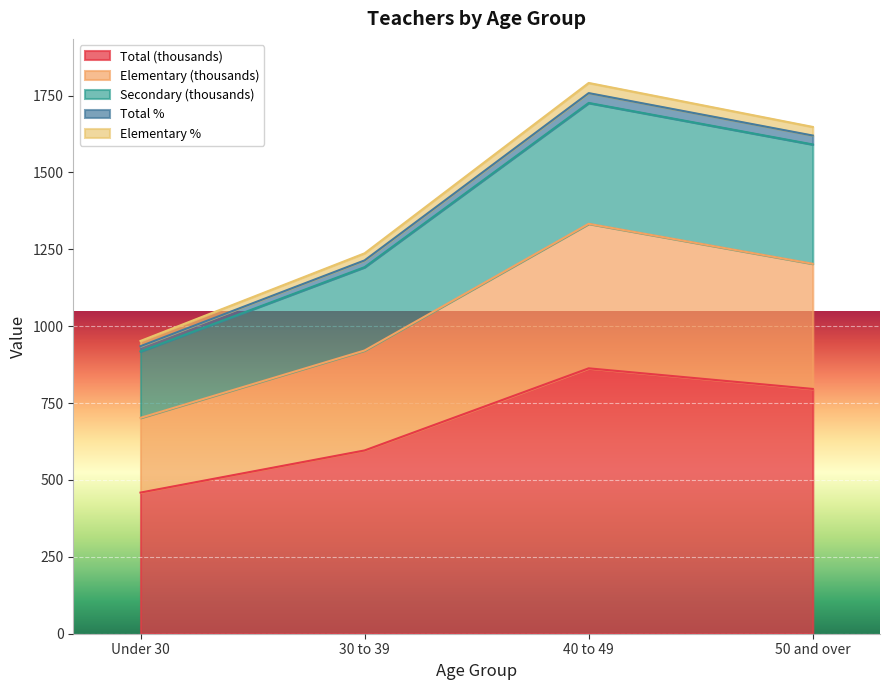

The Secondary (thousands) series shows 1416 at Under 30. True or false?

False